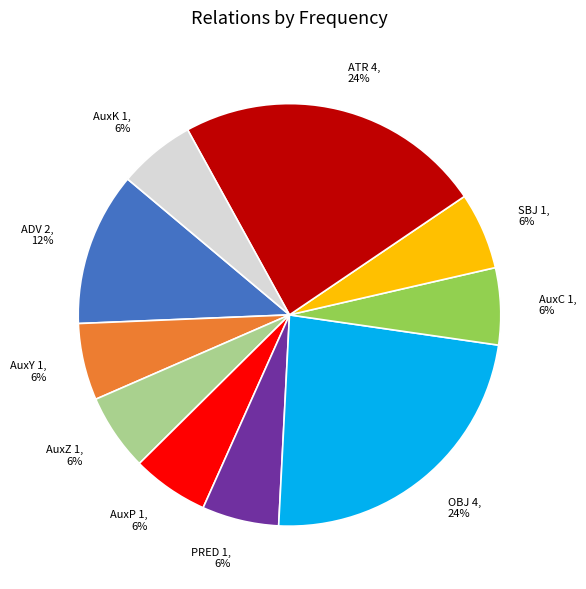

To the nearest percent, what percentage of the pie is AuxY?

6%